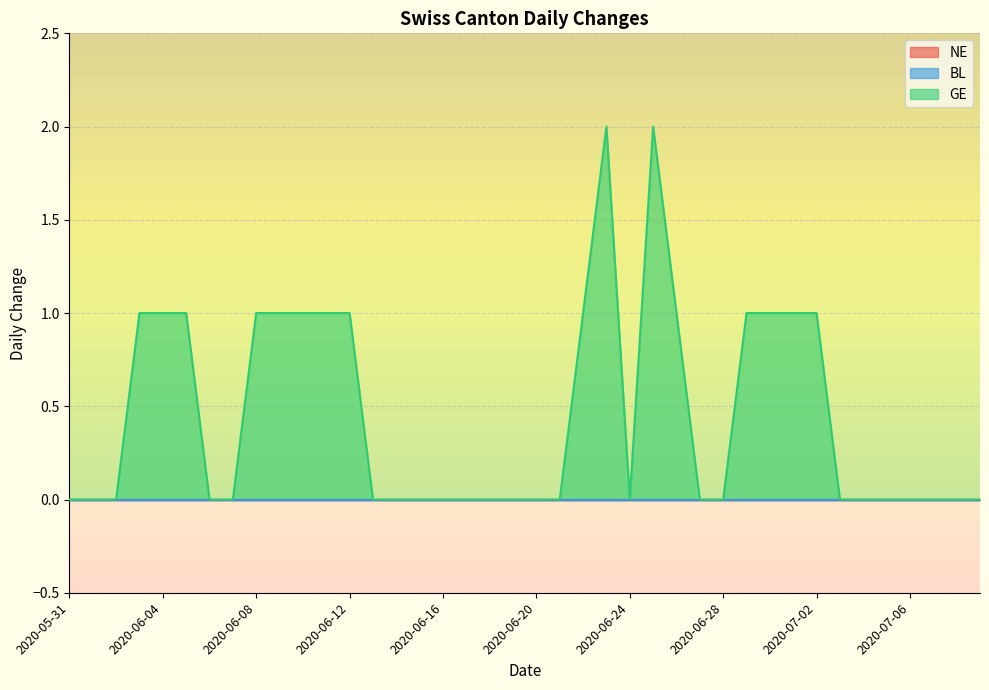

What is the value of the GE point at the 9th from the left?

1